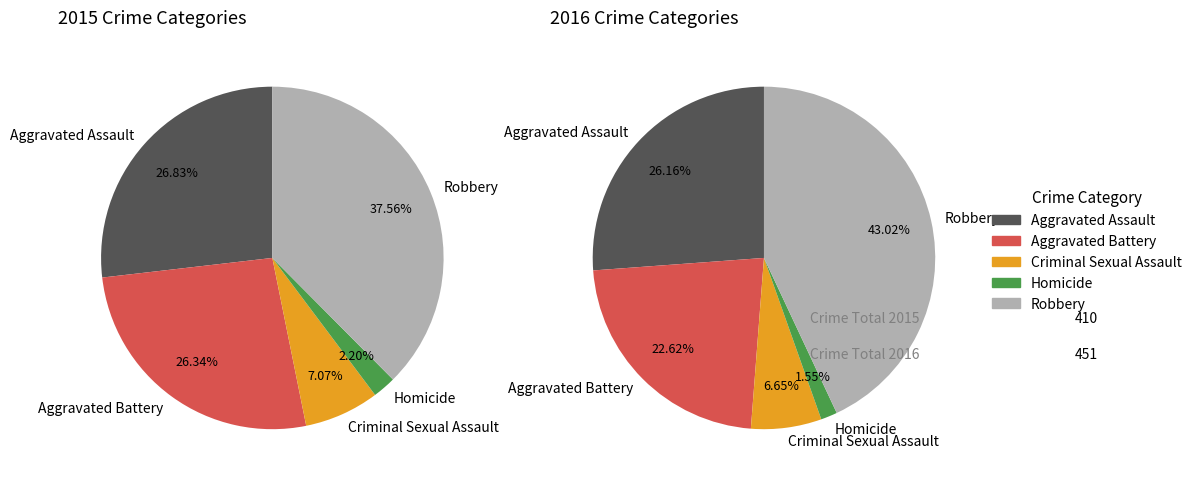

To the nearest percent, what portion does Robbery represent?

38%